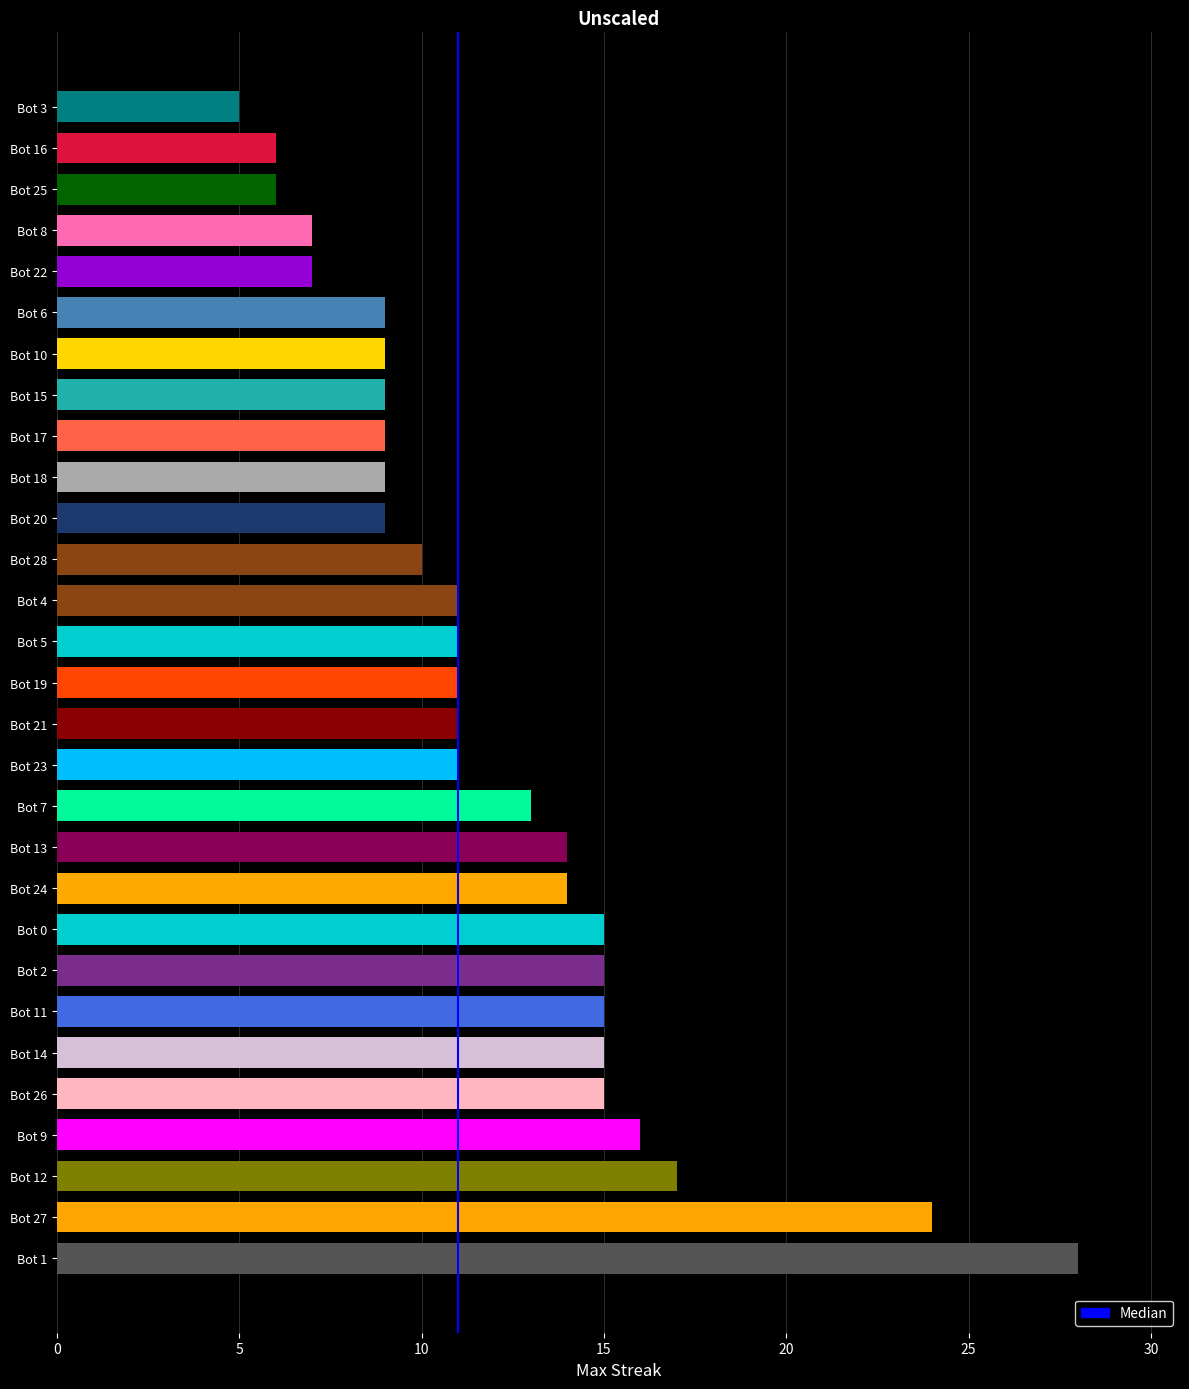

How many bars are there in total?

29